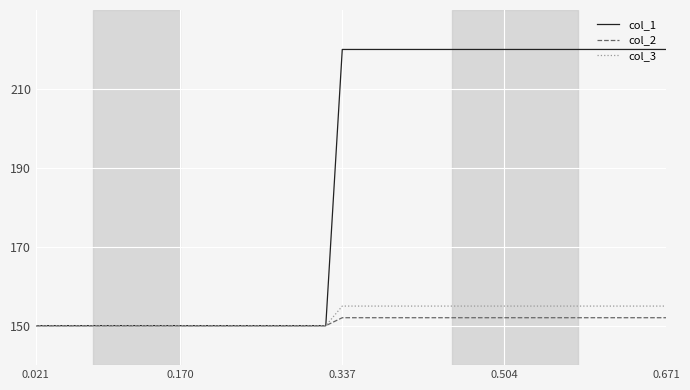

How many col_3 values are between 150 and 154?

19